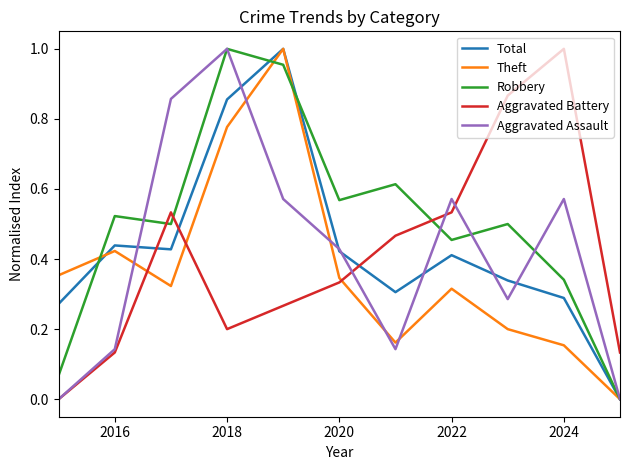

True or false: Aggravated Assault has more than 2 points higher than both neighbors.

True